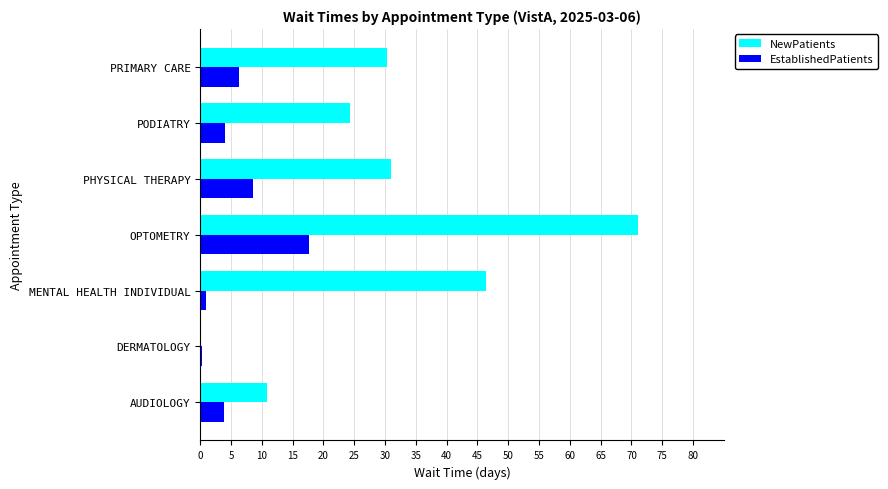

What is the sum of all NewPatients values?

213.8